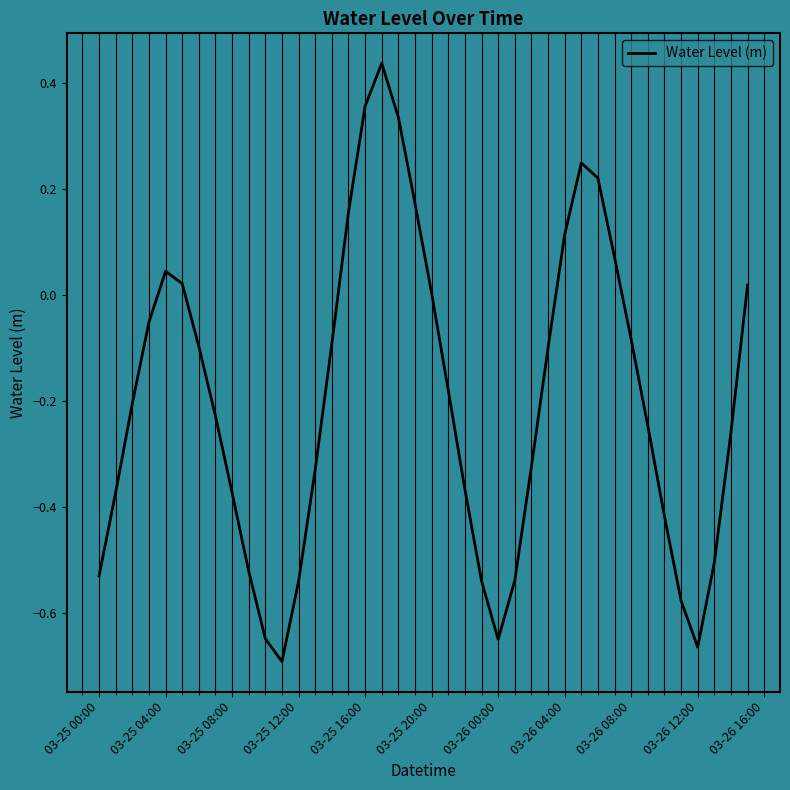

How many lines are shown in the chart?

1